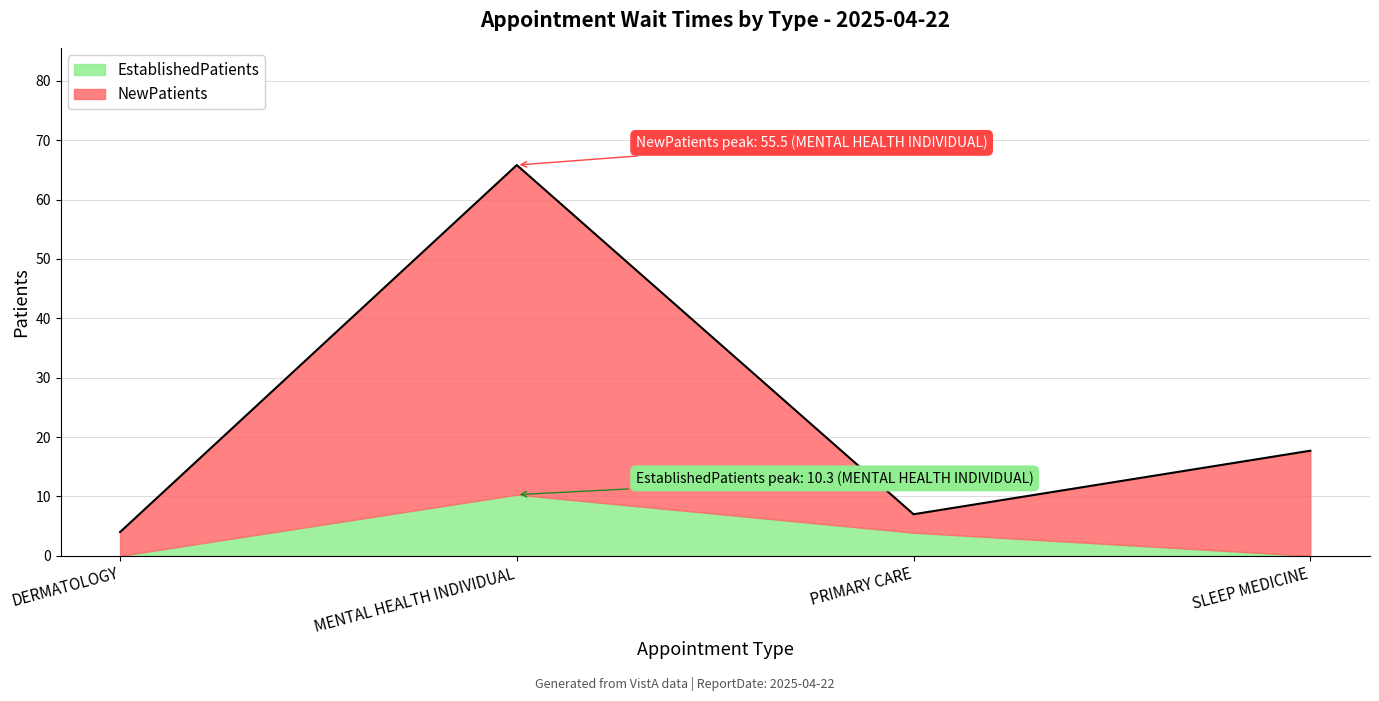

What is the value of the 1st point from the left?

4.0